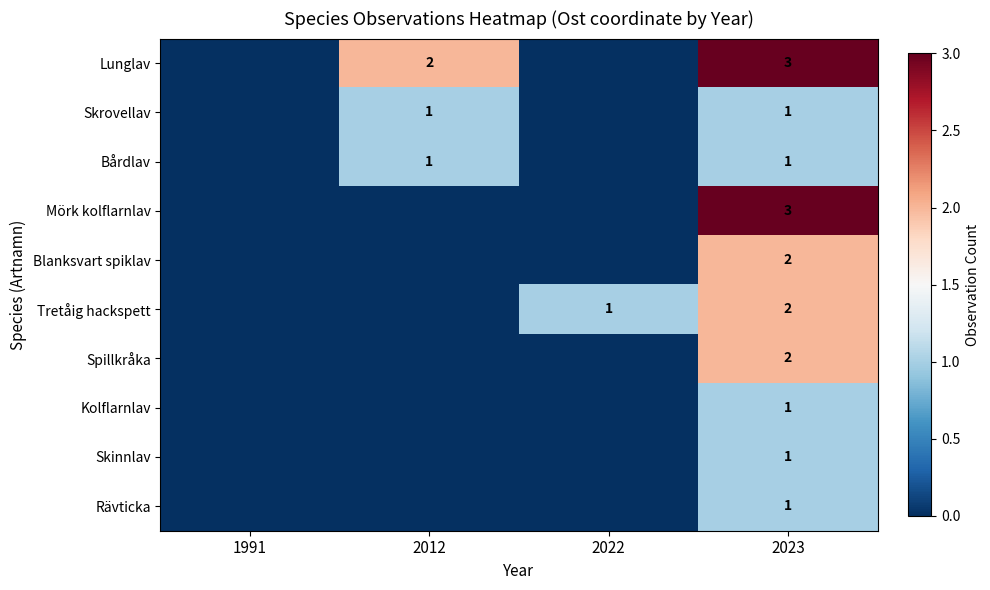

True or false: Tretåig hackspett has a value of 1 at 2022.

True